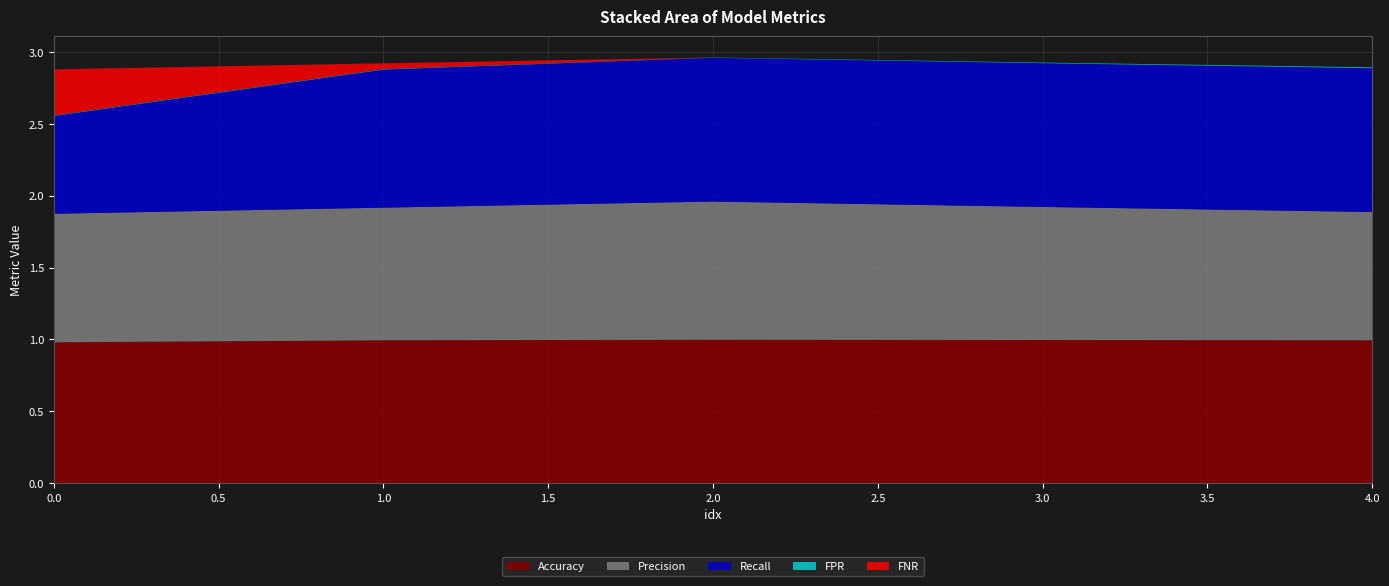

Reading left to right, what are all the values shown in this chart?

Accuracy: 1.0	1.0	1.0	1.0	1.0
Precision: 0.9	0.9	1.0	0.9	0.9
Recall: 0.7	1.0	1.0	1.0	1.0
FPR: 0.0	0.0	0.0	0.0	0.0
FNR: 0.3	0.0	0.0	0.0	0.0